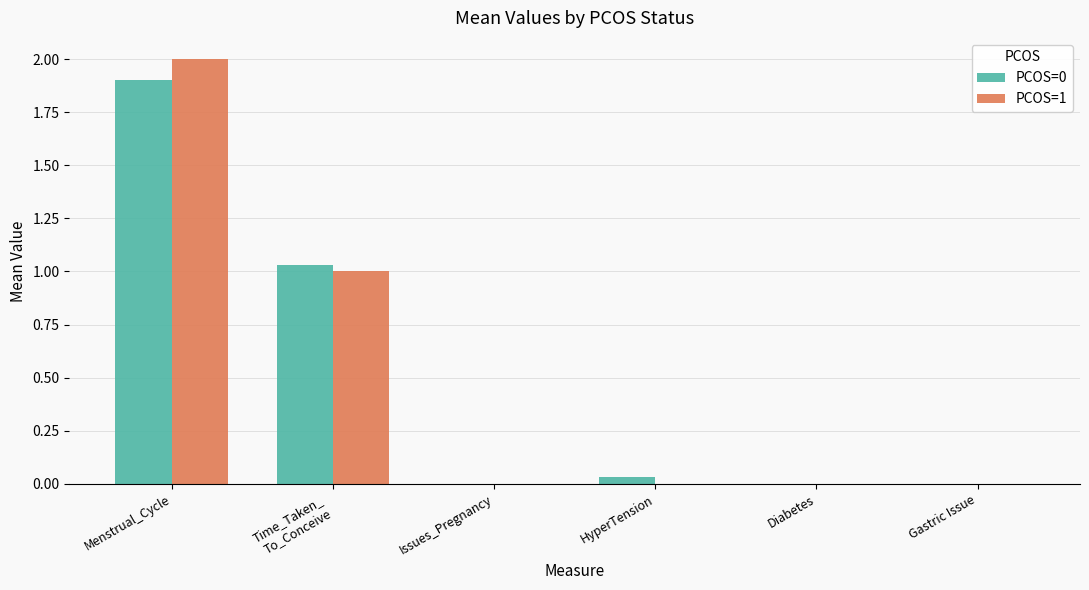

What is the total value across all series at Time_Taken_
To_Conceive?

2.0